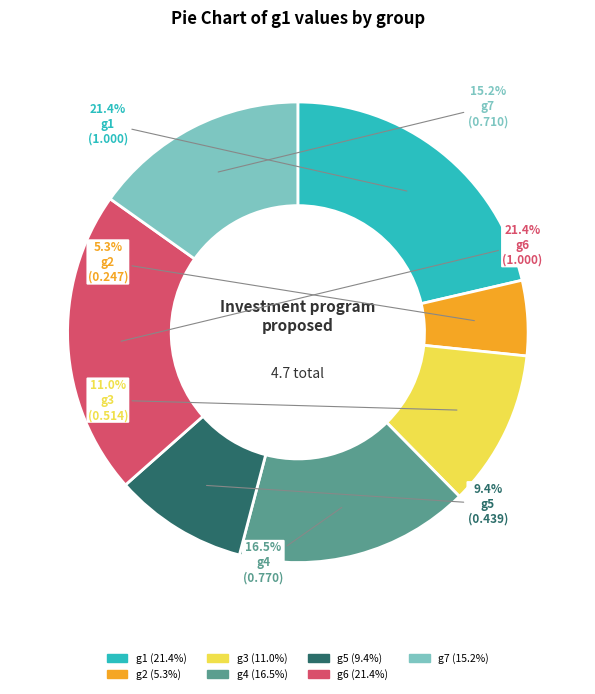

What is the smallest slice in the pie chart?

g2